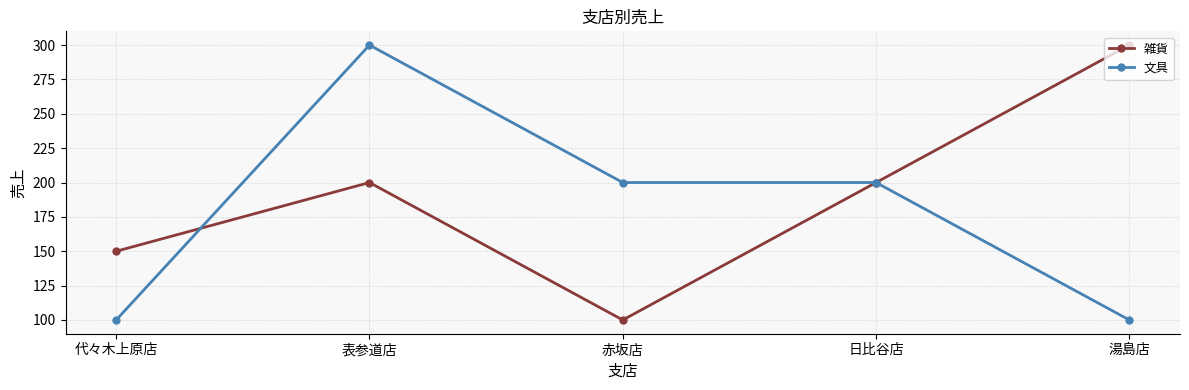

How many interior local peaks does the 雑貨 series have?

1